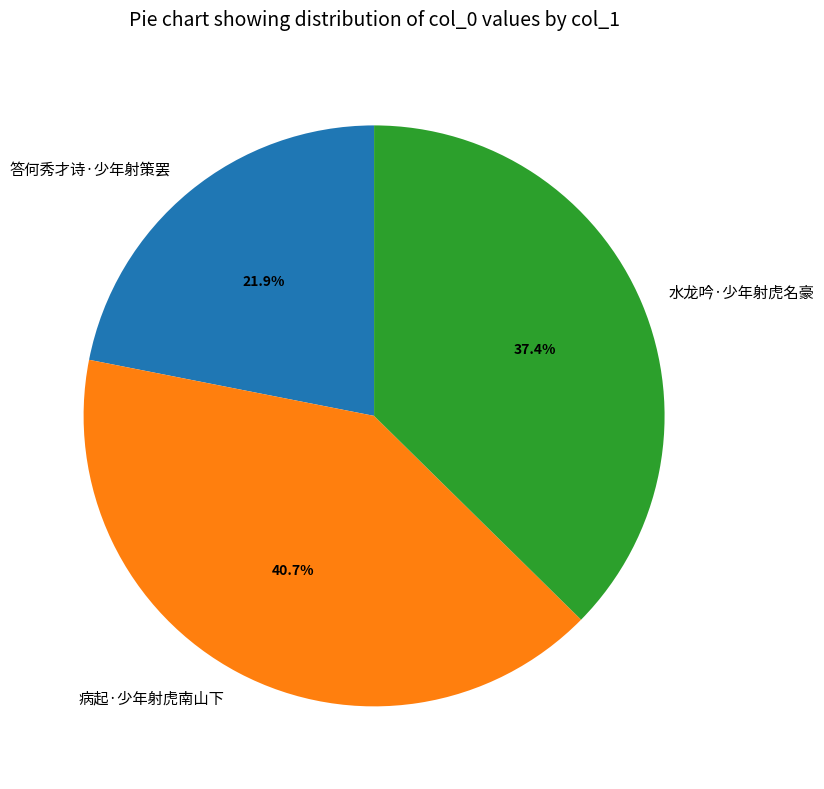

What is the largest slice in the pie chart?

病起·少年射虎南山下